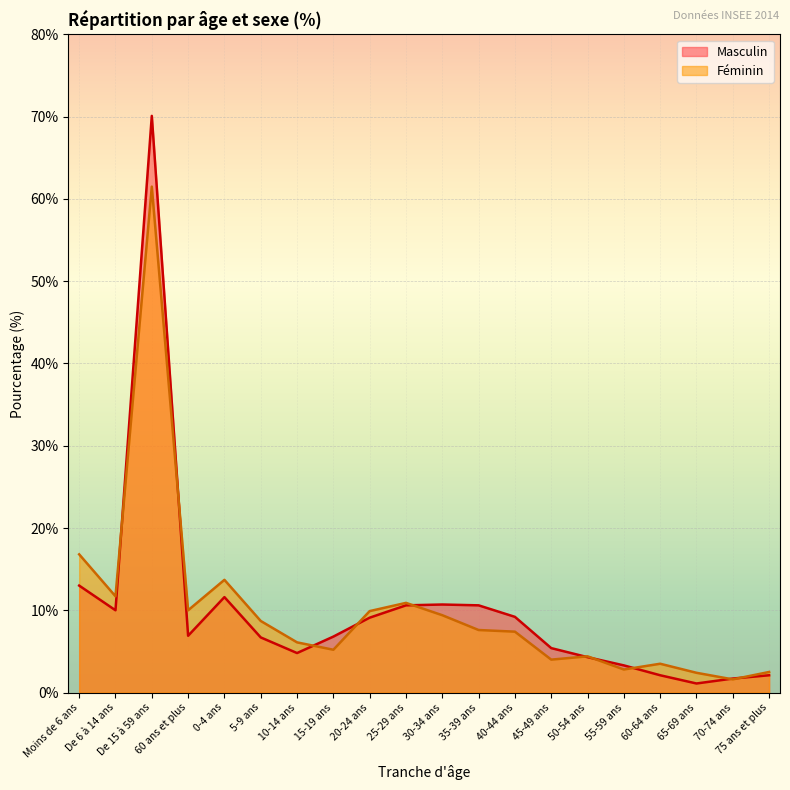

What is the total value across all series at 65-69 ans?

3.5